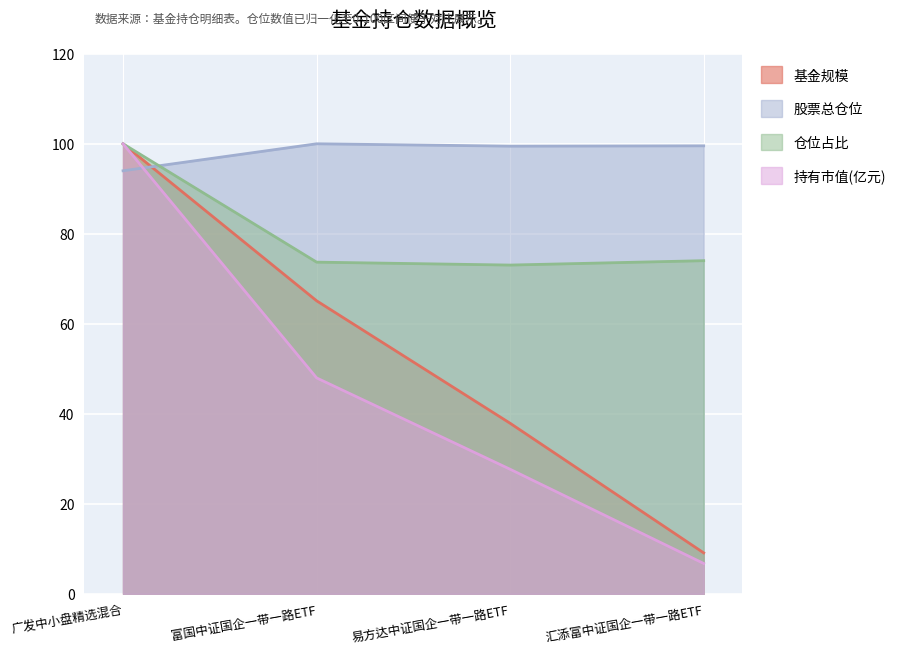

What is the minimum value for 股票总仓位?

94.0